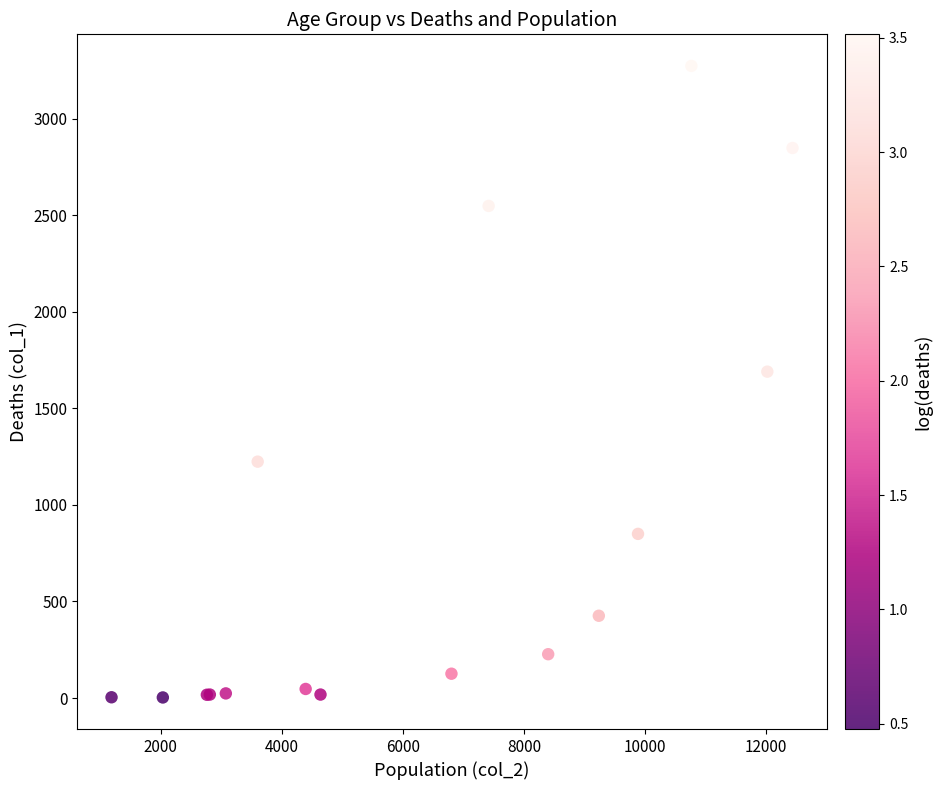

What Y value in the scatter plot is closest to 1638?

1690